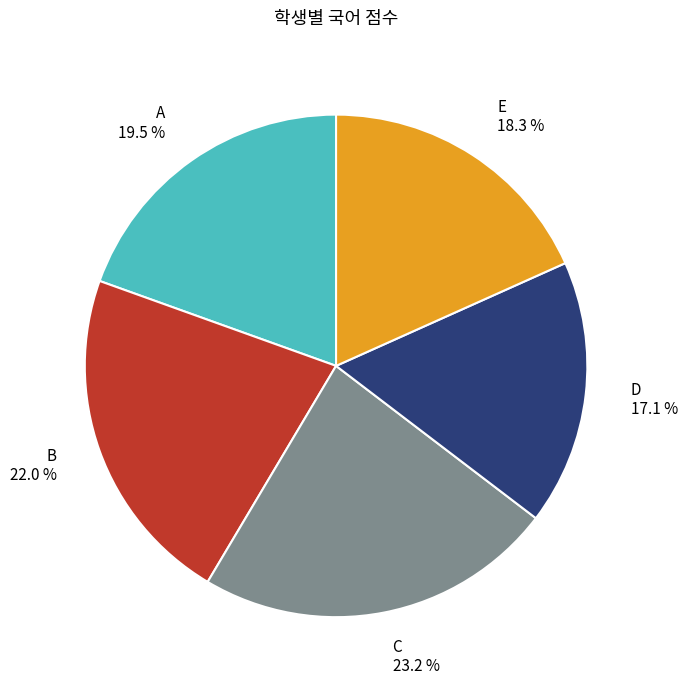

Does any single category account for the majority?

No